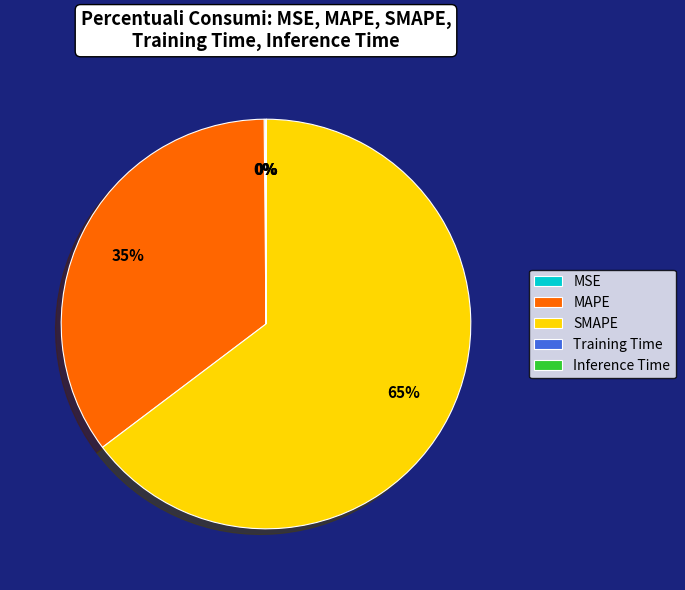

What is the largest slice in the pie chart?

SMAPE